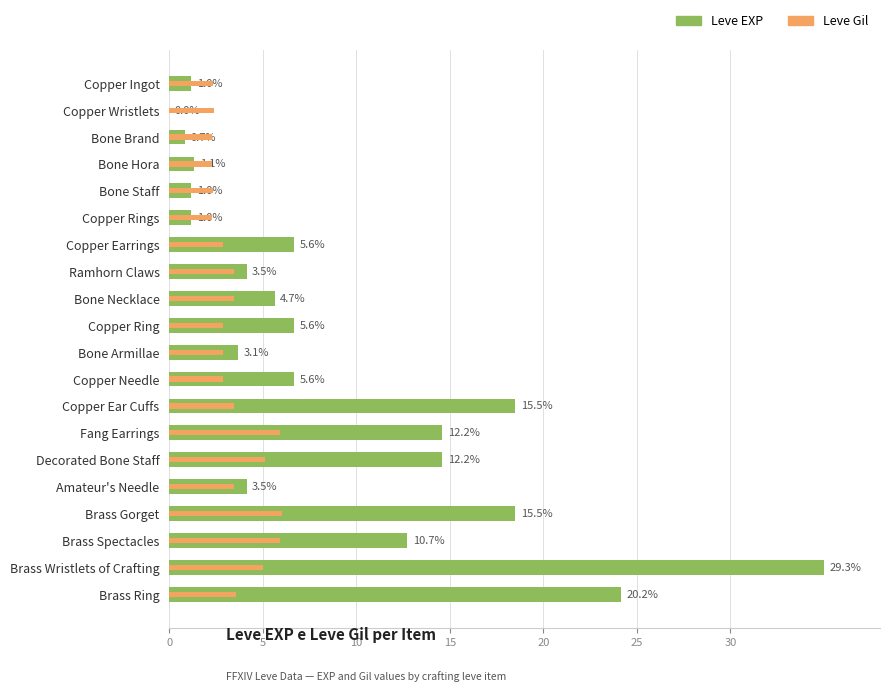

Rank the series by their average value, from lowest to highest.

Leve Gil, Leve EXP